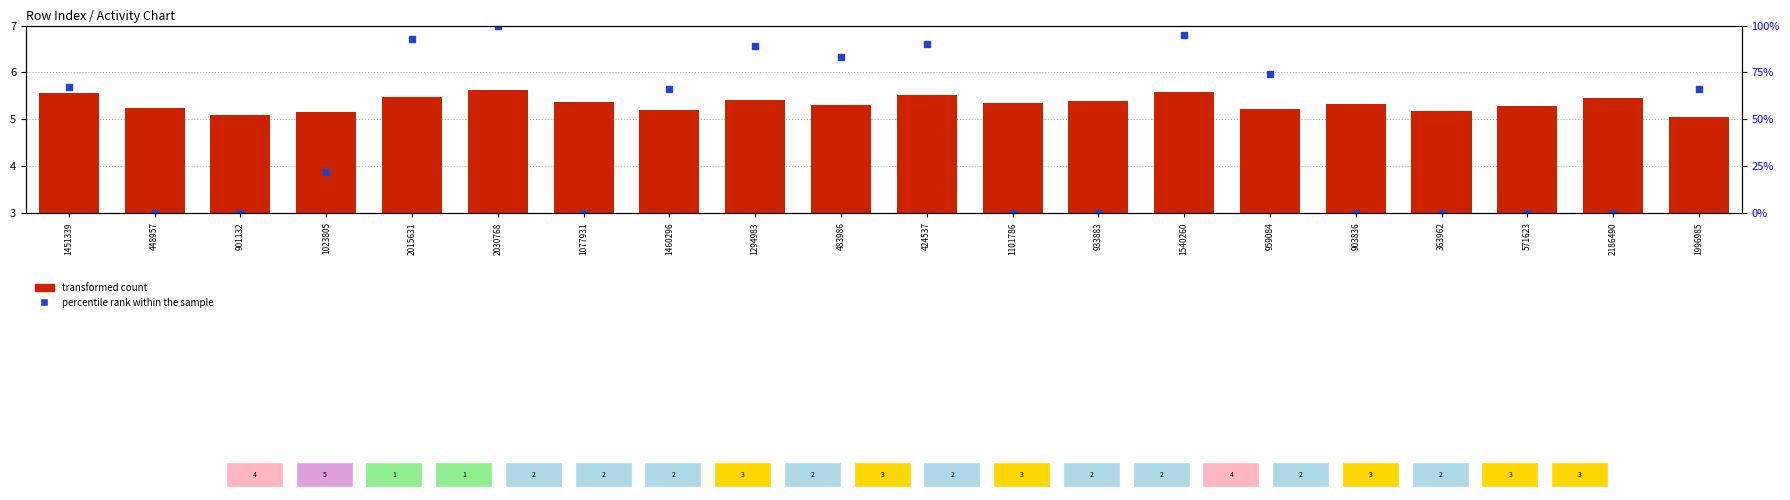

Which series contains the lowest Y value?

percentile rank within the sample